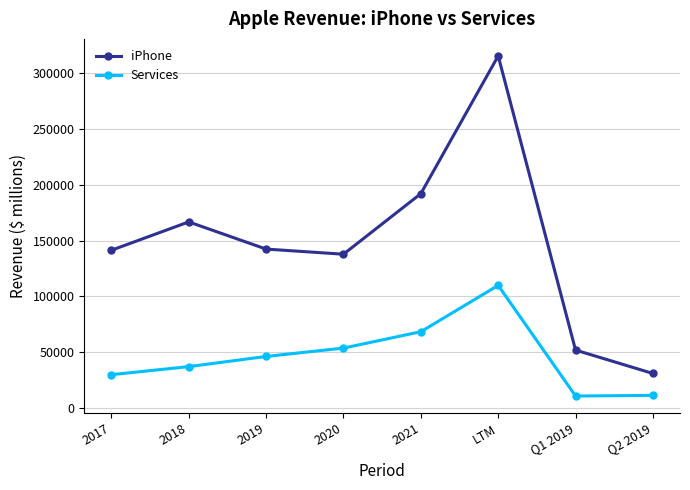

What is the sum of the Services values at 2020 and Q1 2019?

64643